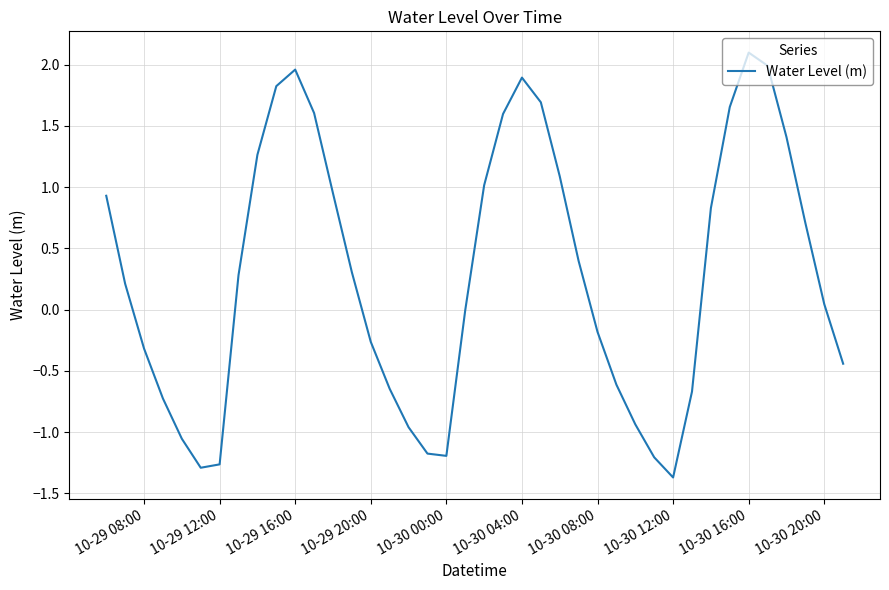

What is the maximum value shown in the chart?

2.1